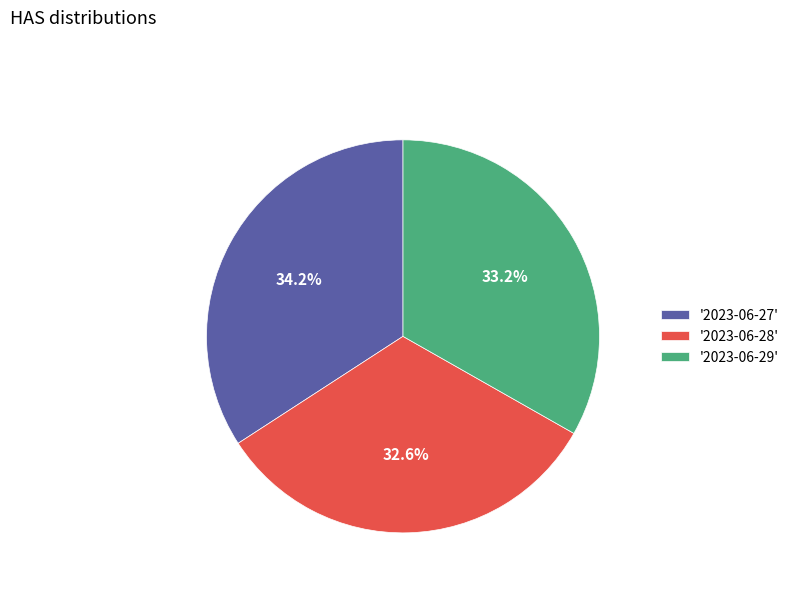

Which has a higher value, '2023-06-29' or '2023-06-27'?

'2023-06-27'